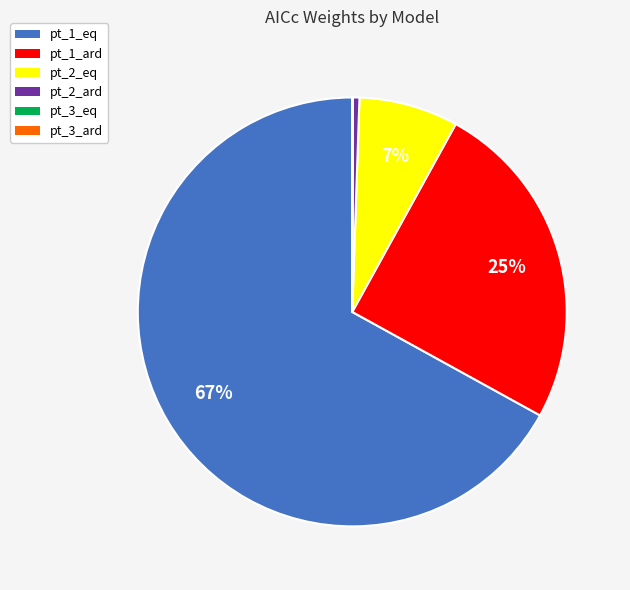

To the nearest percent, what percentage of the pie is pt_1_eq?

67%